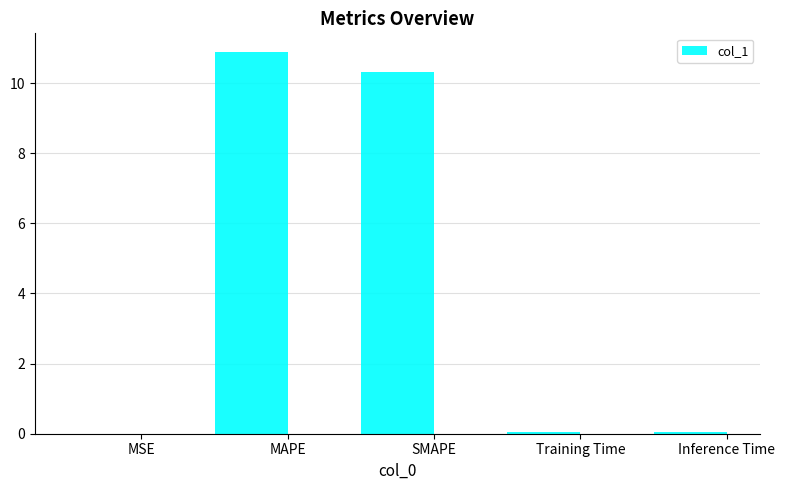

What is the greatest value displayed?

10.9